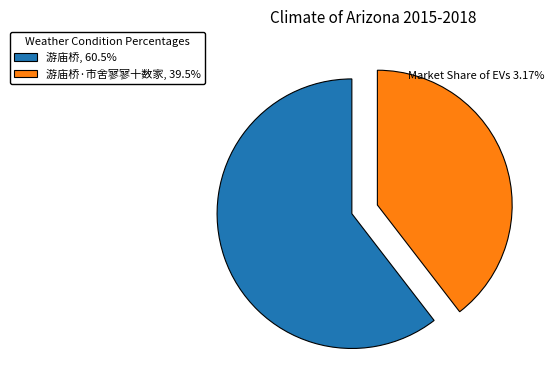

Do 游庙桥, 60.5% and 游庙桥·市舍寥寥十数家, 39.5% together represent more than half of the pie?

Yes